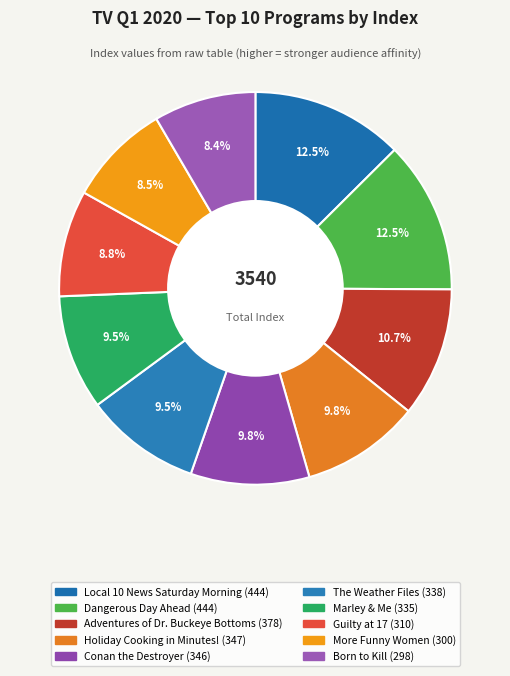

Which has a higher value, Marley & Me or Guilty at 17?

Marley & Me